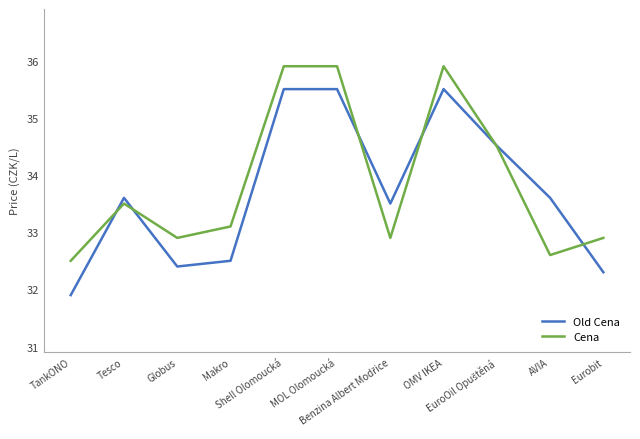

What are all the series names shown in the legend?

Old Cena, Cena